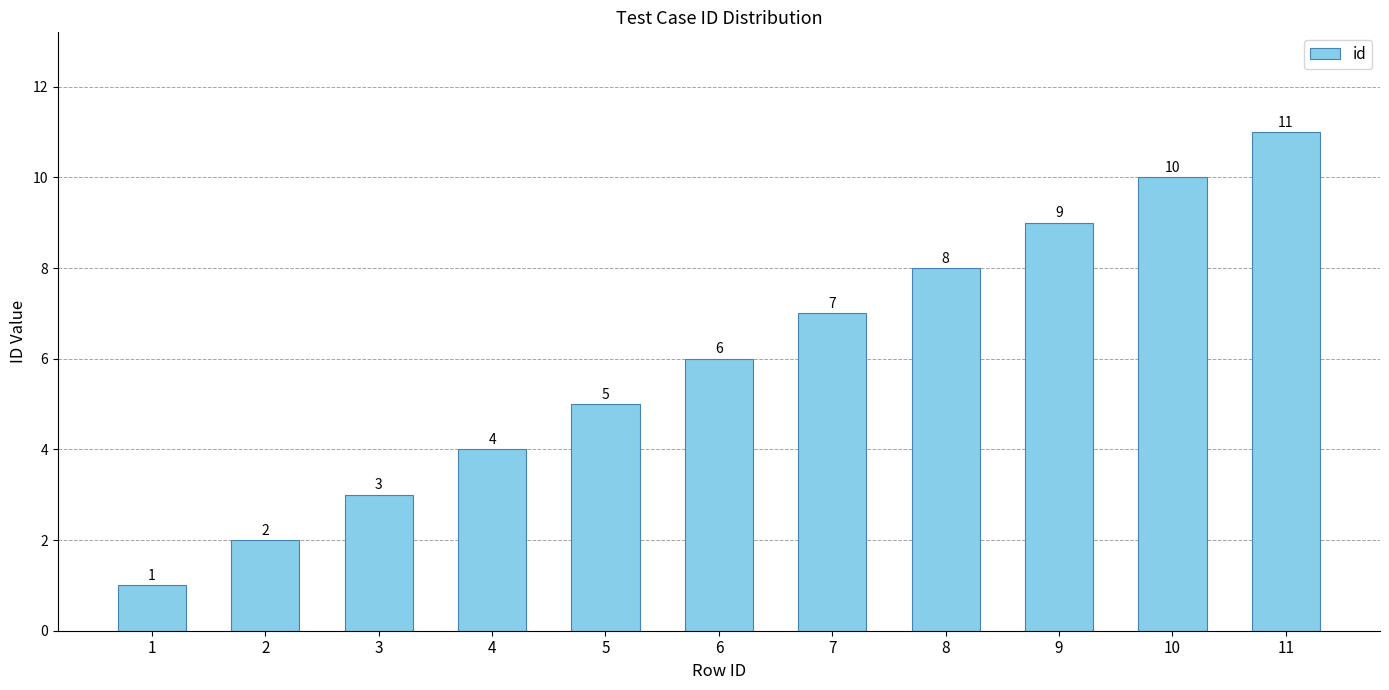

True or false: the data shows 1 at 1.

True